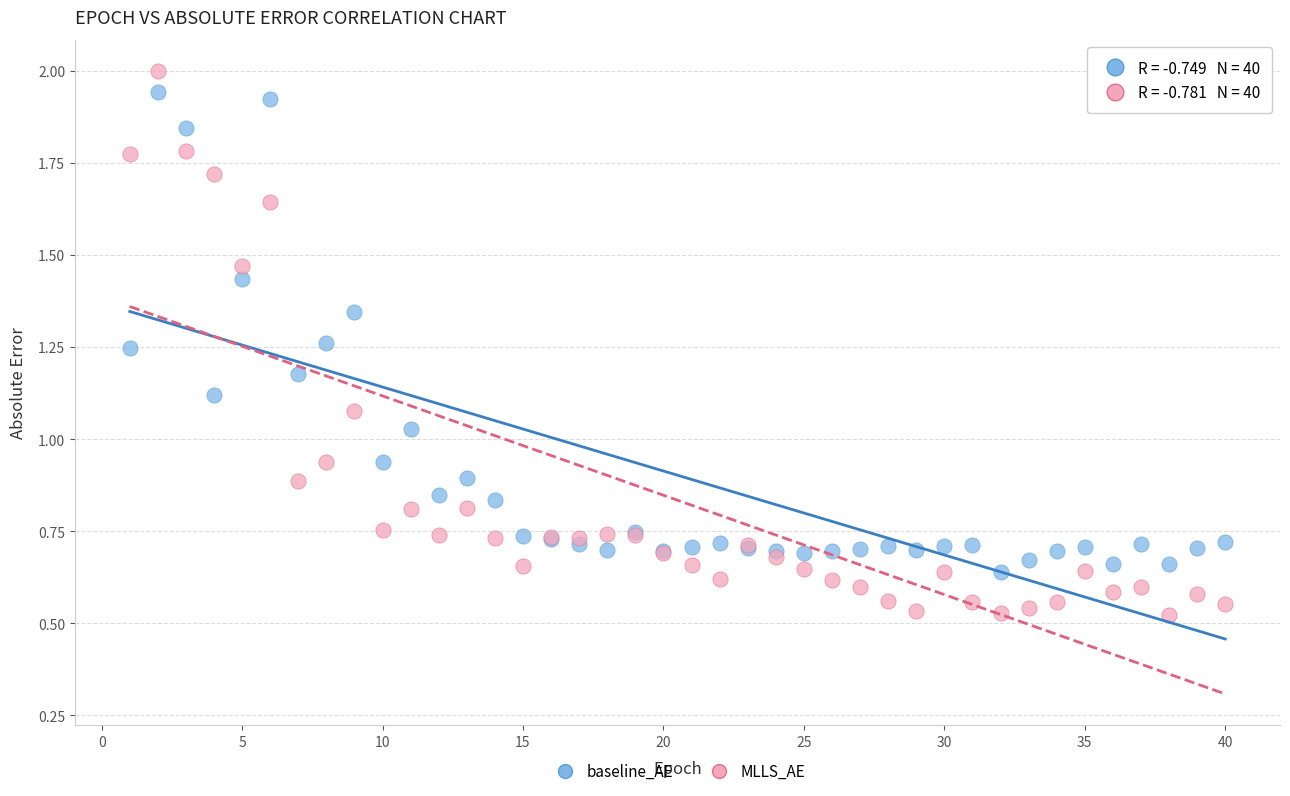

Which series has the widest spread of Y values?

MLLS_AE